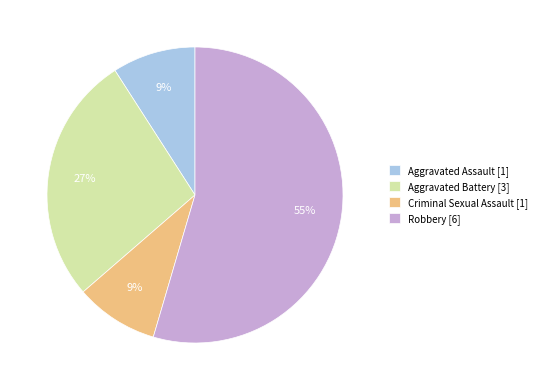

To the nearest percent, what is the average slice percentage?

25%